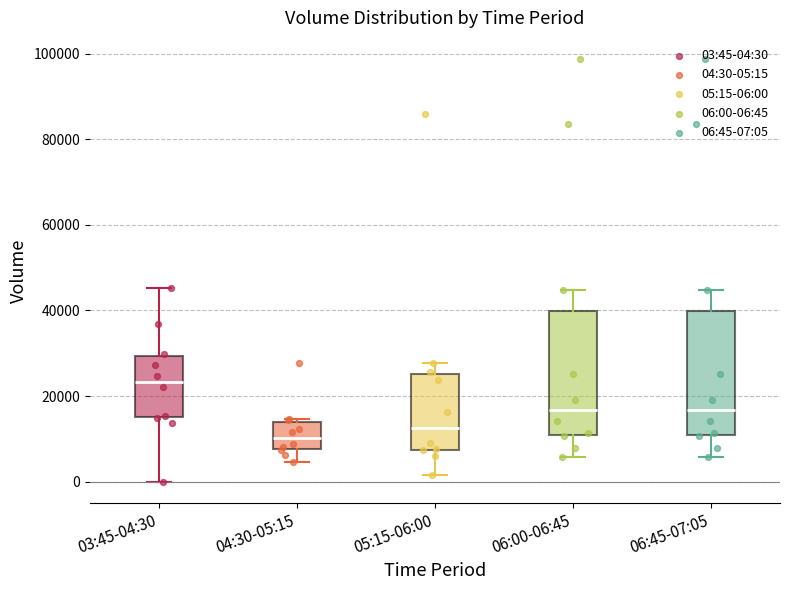

Reading left to right, transcribe this box plot: for each box, give where its median line is, the range the box spans, and where its two whiskers end, as read against the y-axis. The values are not printed on the chart, so give them approximately, as read against the axis.

03:45-04:30: median 24000, box 14000 to 30000, whiskers 0 to 46000
04:30-05:15: median 10000, box 8000 to 14000, whiskers 4000 to 14000 (just above the box's upper edge)
05:15-06:00: median 12000, box 8000 to 26000, whiskers 2000 to 28000
06:00-06:45: median 16000, box 10000 to 40000, whiskers 6000 to 44000
06:45-07:05: median 16000, box 10000 to 40000, whiskers 6000 to 44000